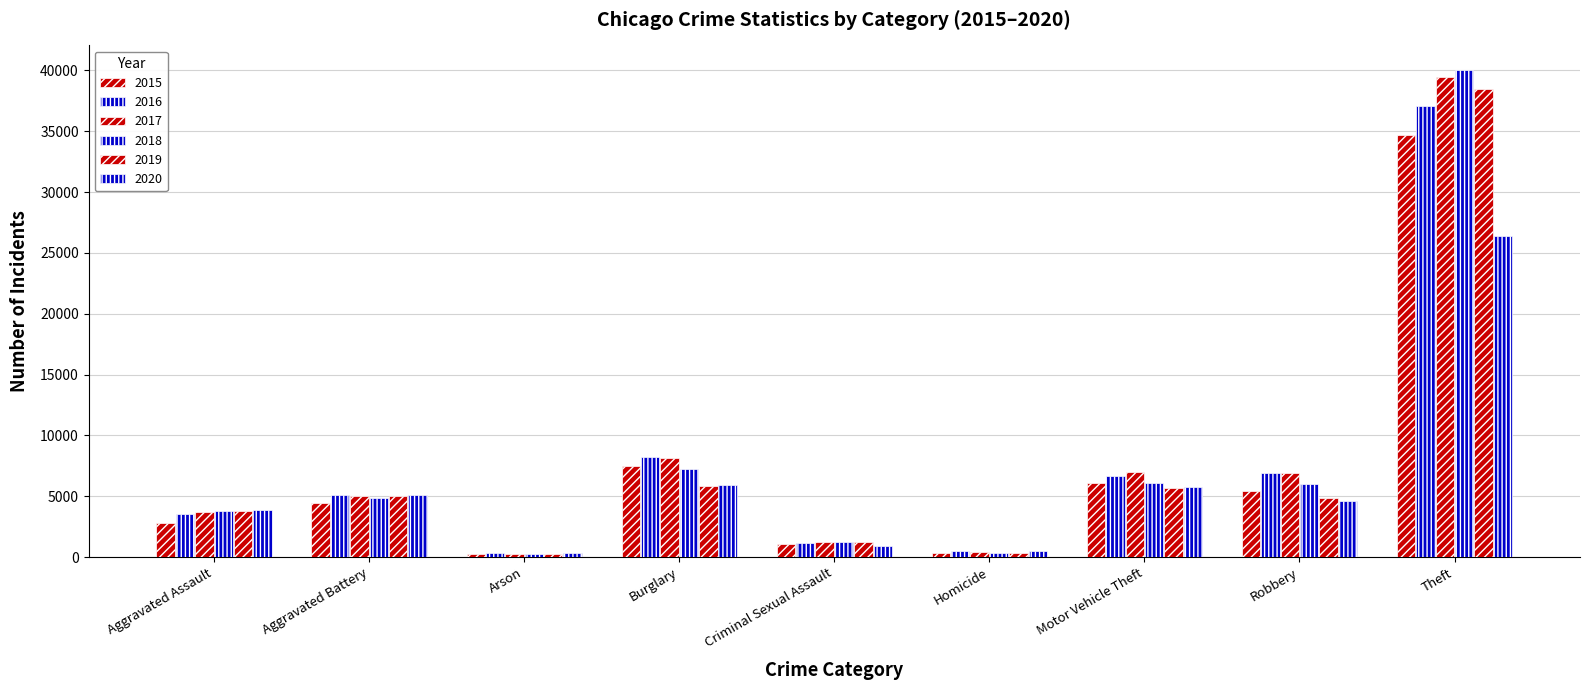

Reading left to right, extract all data points from this chart.

2015: 2796	4431	272	7515	1081	298	6104	5436	34710
2016: 3528	5073	325	8202	1170	456	6672	6909	37038
2017: 3666	4983	288	8157	1236	447	7022	6947	39459
2018: 3821	4823	234	7205	1227	362	6093	5975	40056
2019: 3755	4981	227	5853	1196	311	5713	4853	38485
2020: 3857	5127	348	5961	940	485	5718	4642	26378